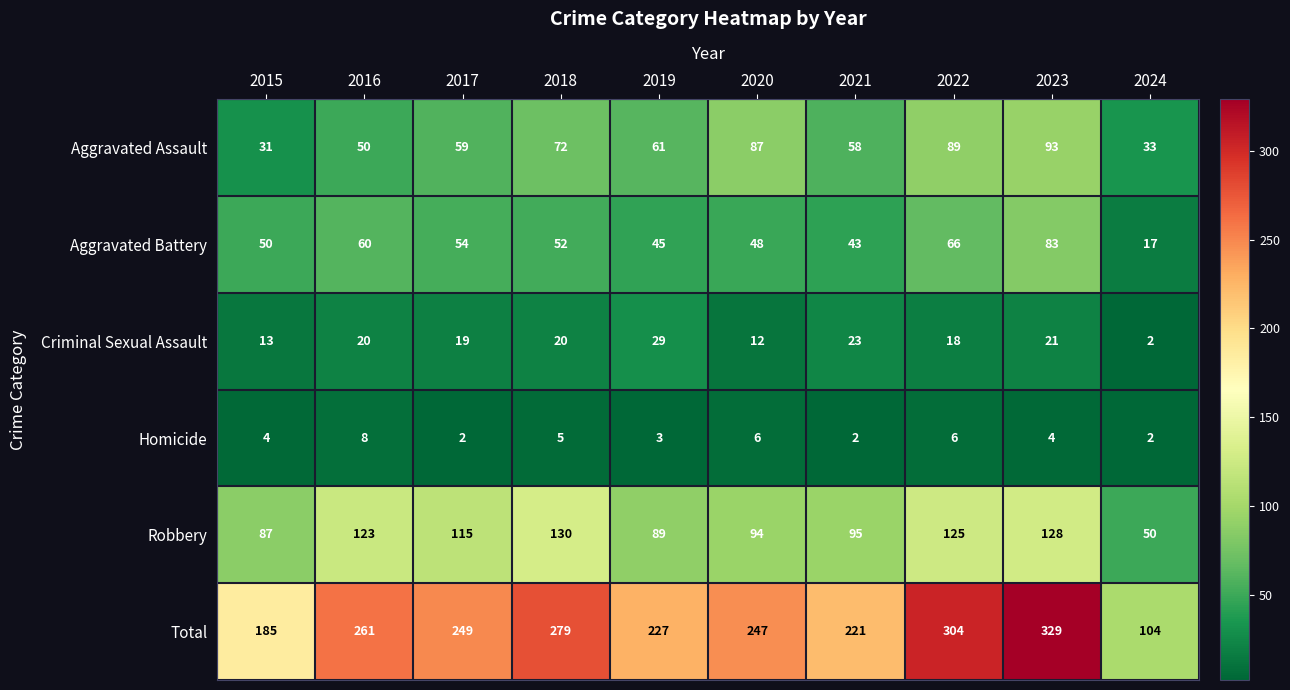

Rank the series by their maximum value, from lowest to highest.

Homicide, Criminal Sexual Assault, Aggravated Battery, Aggravated Assault, Robbery, Total